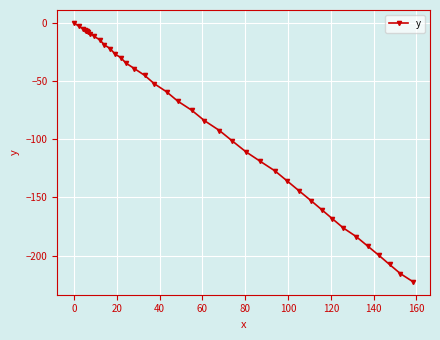

How many values are below zero?

39